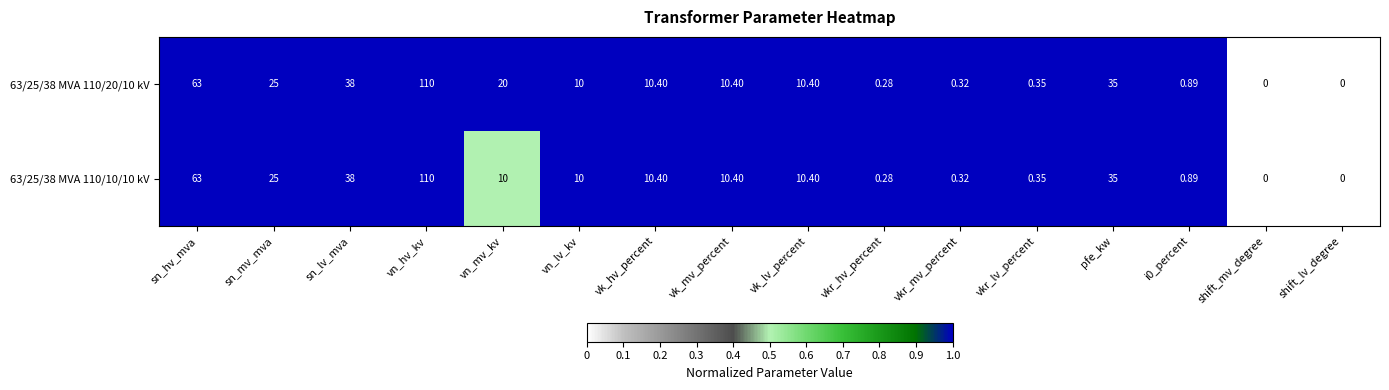

Is the value of 63/25/38 MVA 110/10/10 kV at pfe_kw greater than the value of 63/25/38 MVA 110/20/10 kV at vkr_mv_percent?

Yes